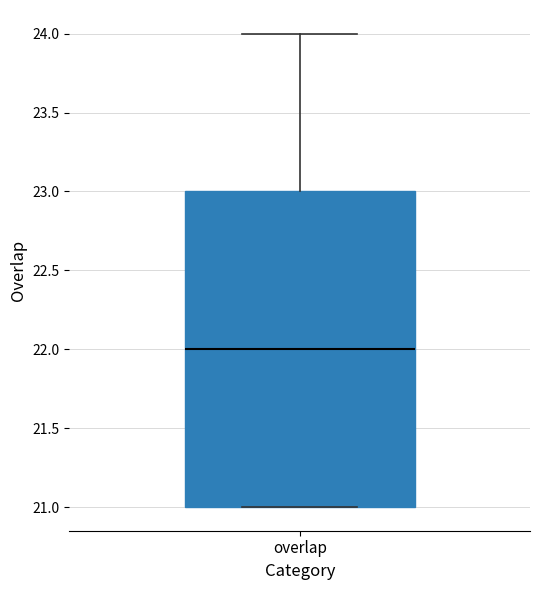

Read this box plot against the y-axis: the position of the median line, the range covered by the box, and the ends of both whiskers. The values are not printed on the chart, so give them approximately, as read against the axis.

median 22, box 21 to 23, whiskers 21 to 24